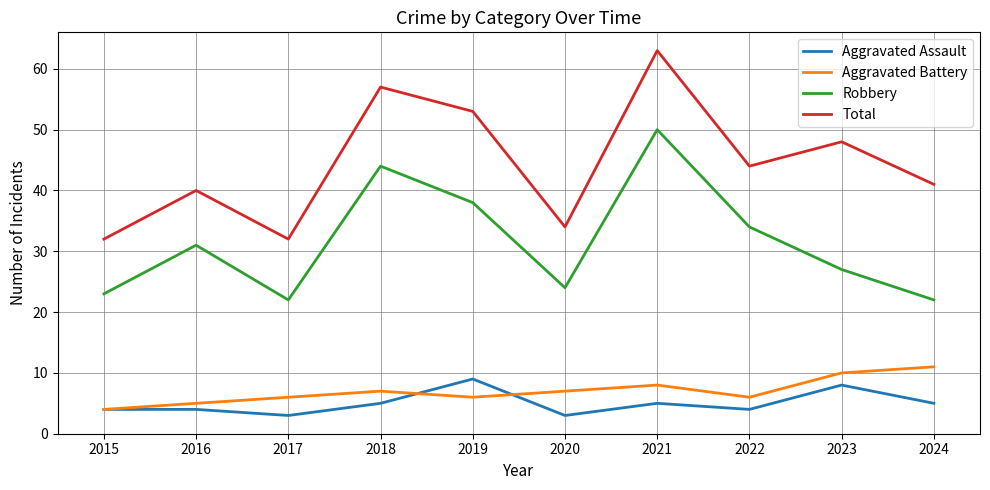

The Total series shows 57 at 2018. True or false?

True